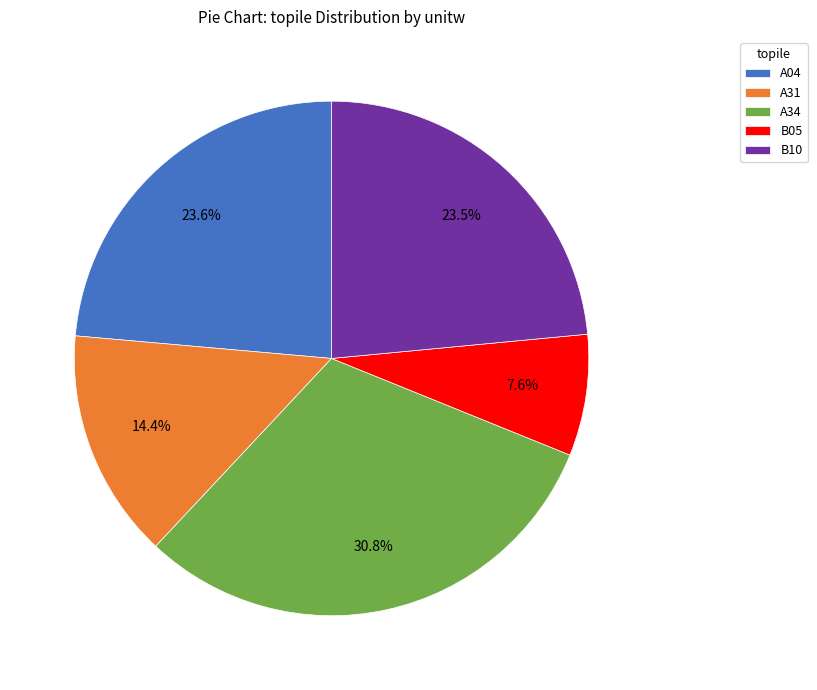

What percentage is NOT represented by A34?

69.2%